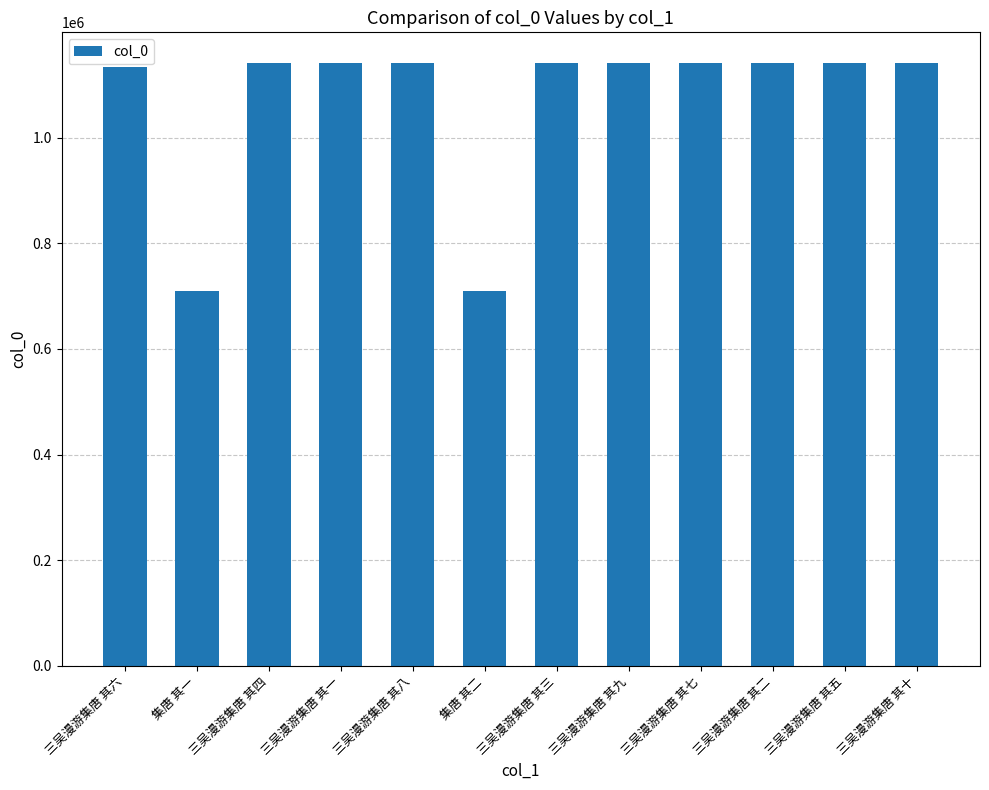

The chart shows a value of 1142021 at 三吴漫游集唐 其二. True or false?

True